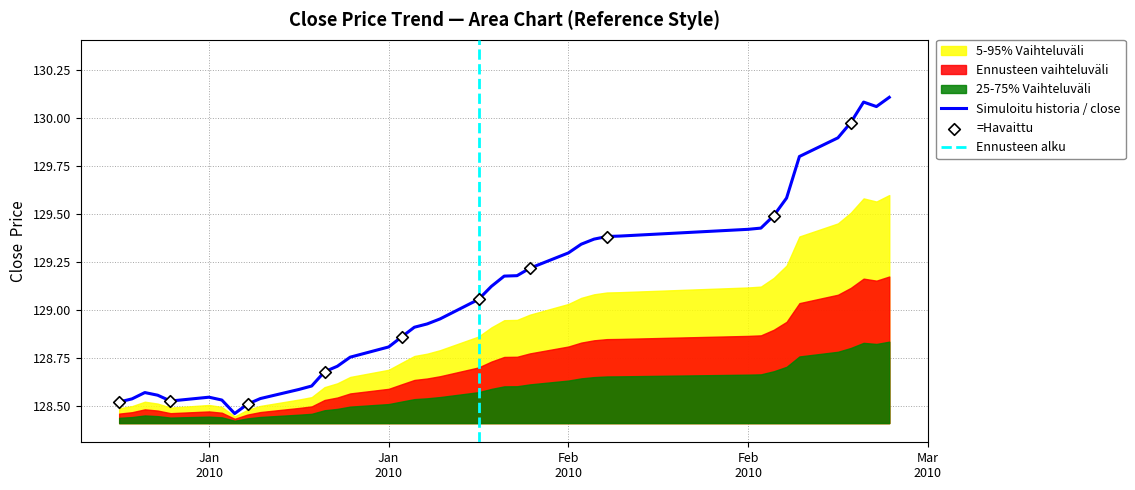

Which has a higher value, 2010-01-21 or 2010-01-22?

2010-01-22